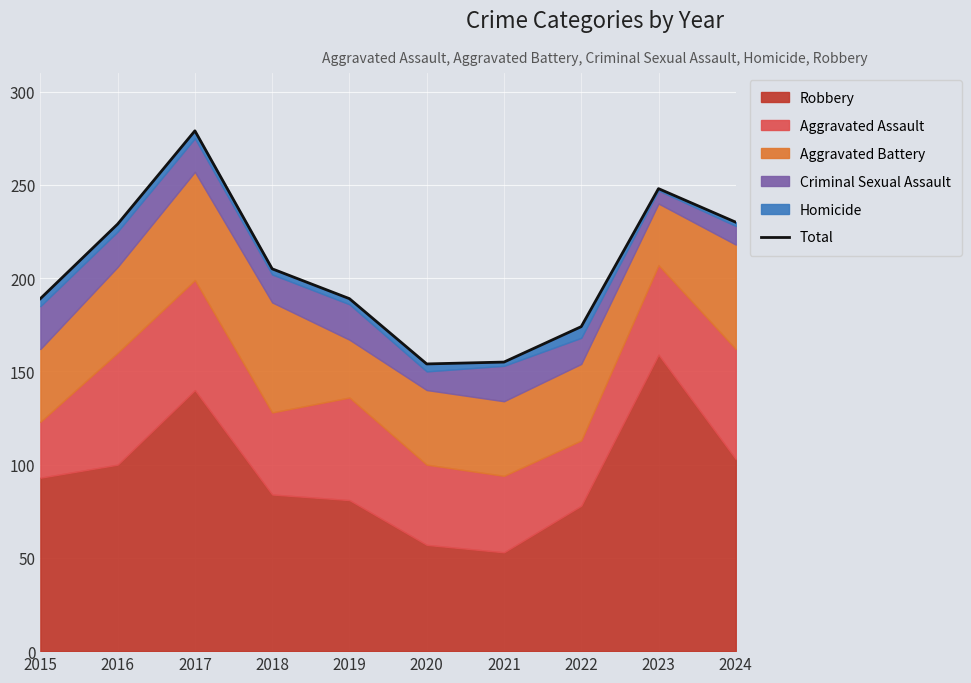

What is the sum of all values?

2052